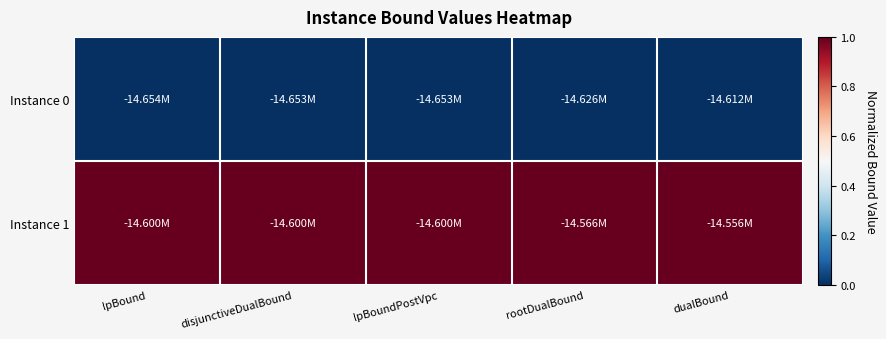

Reading left to right, extract all data points from this chart.

Instance 0: lpBound=0	disjunctiveDualBound=0	lpBoundPostVpc=0	rootDualBound=0	dualBound=0
Instance 1: lpBound=1	disjunctiveDualBound=1	lpBoundPostVpc=1	rootDualBound=1	dualBound=1